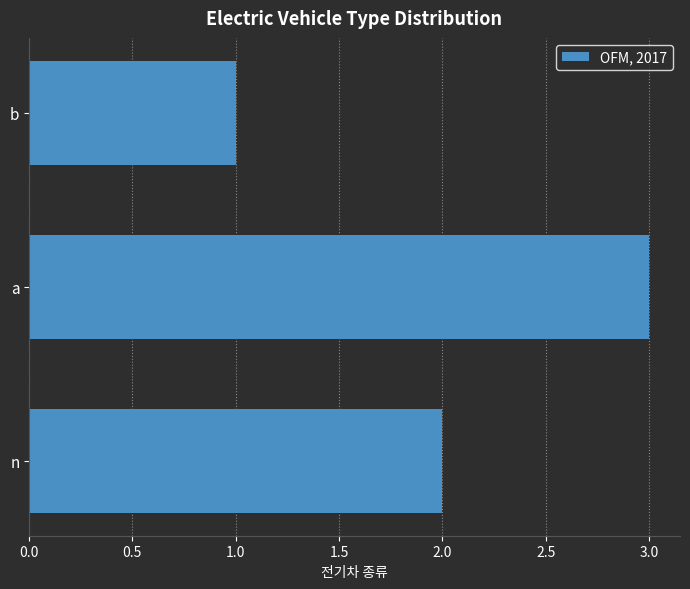

Rank the categories by value from lowest to highest.

b, n, a